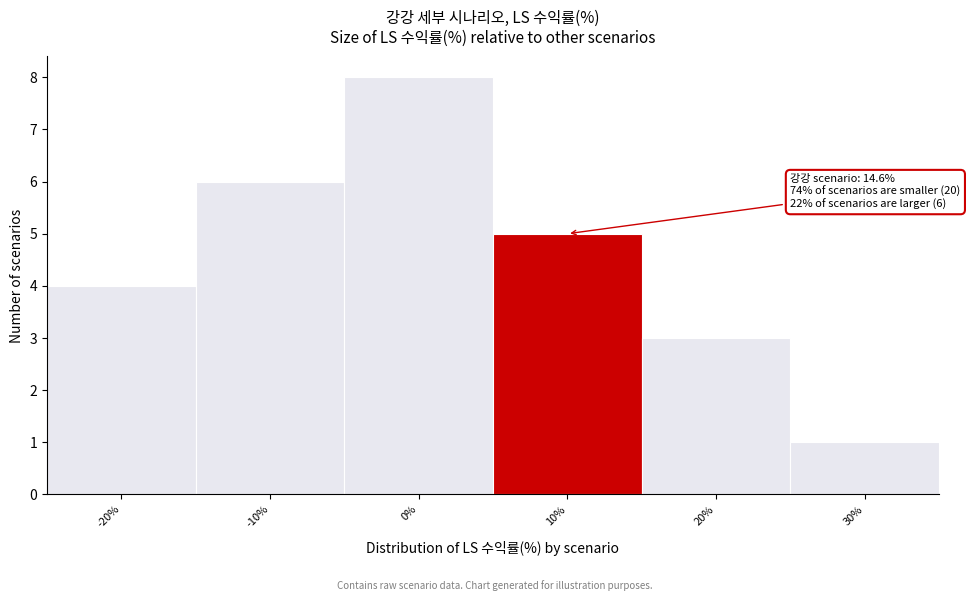

Reading right to left, list all the values displayed in this chart.

30%=1	20%=3	10%=5	0%=8	-10%=6	-20%=4